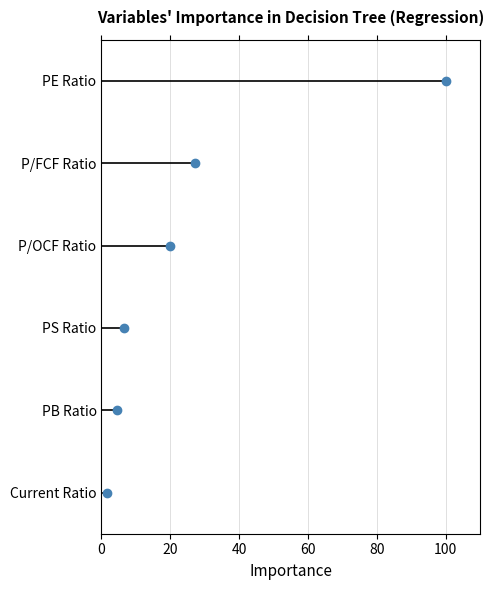

Is it true that P/OCF Ratio equals 3 at 20?

True